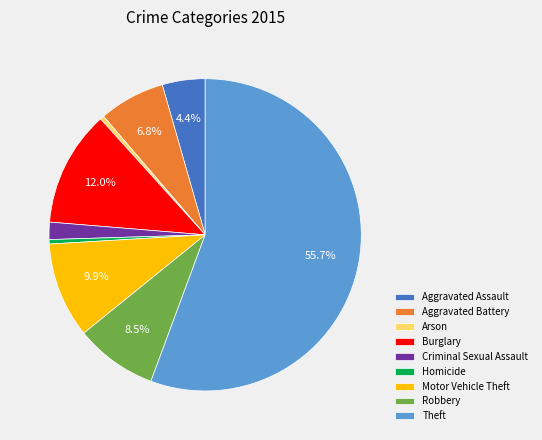

Is the sum of Burglary and Aggravated Battery greater than half?

No